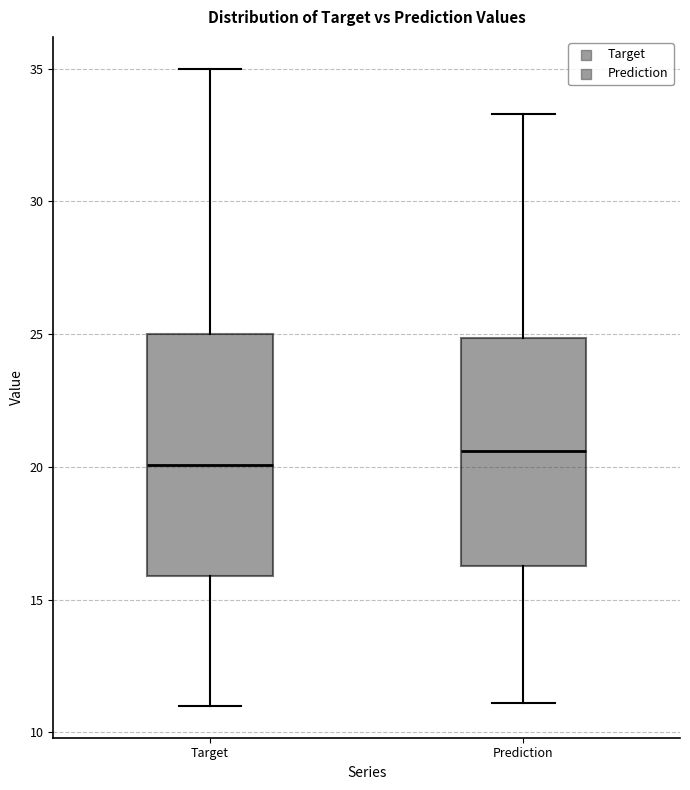

Which box's median line is the lowest?

Target